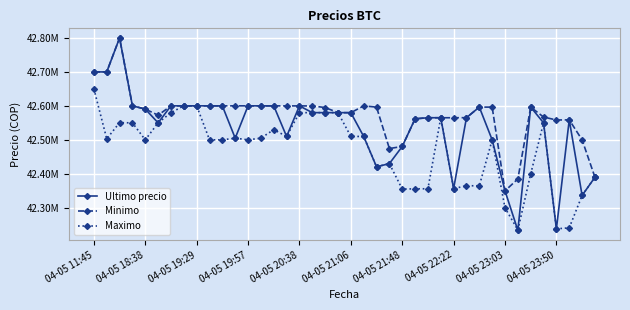

What are all the series names shown in the legend?

Ultimo precio, Minimo, Maximo